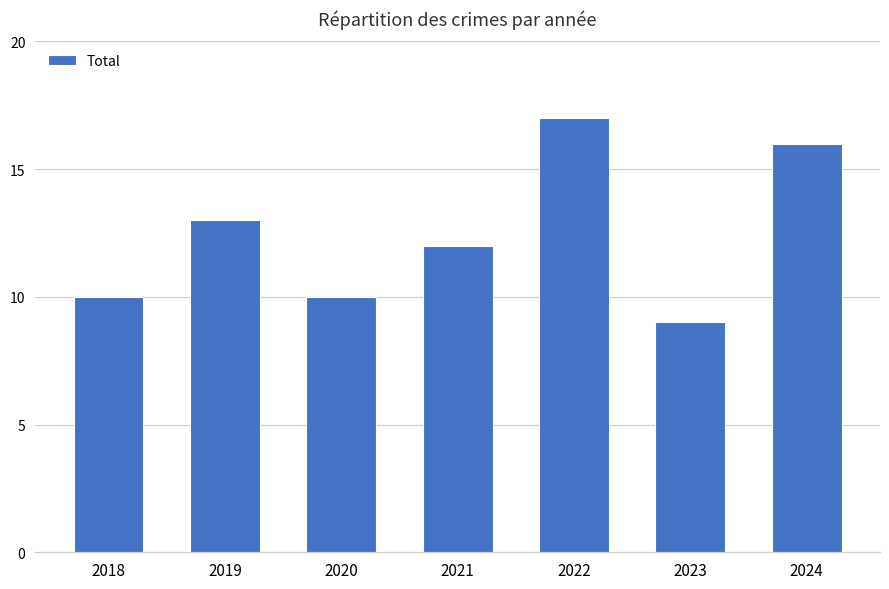

What is the value of the 7th bar from the left?

16